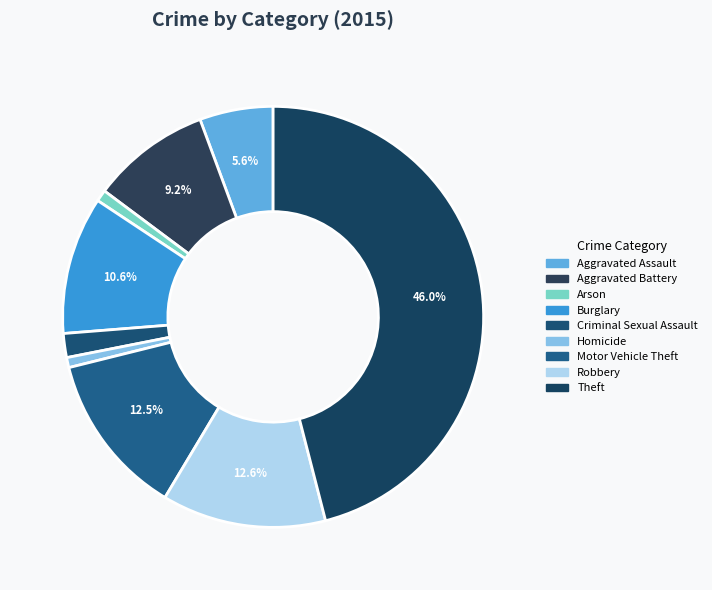

How many segments does this pie chart have?

9